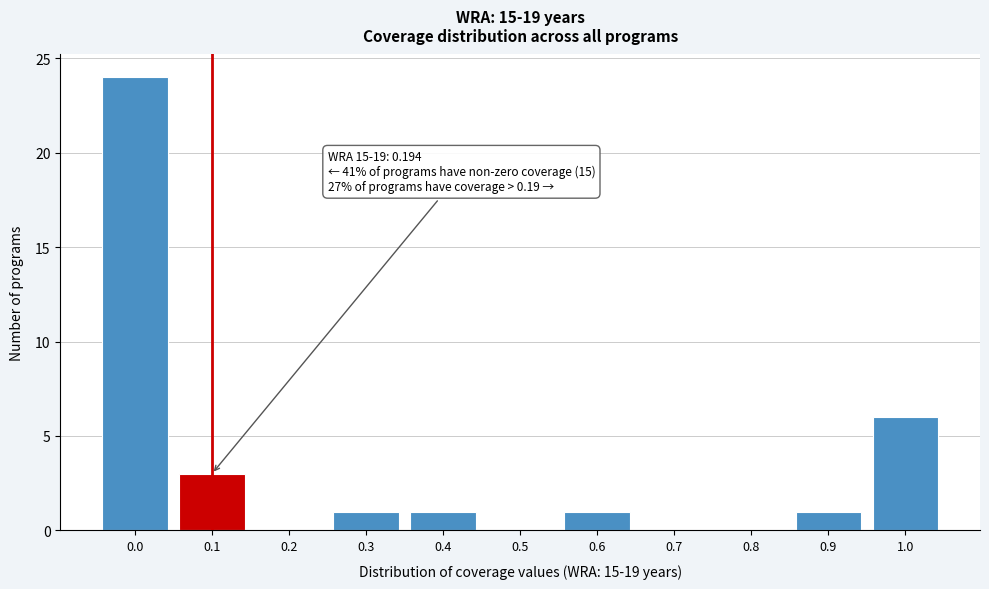

Reading left to right, extract all data points from this chart.

0.0=24	0.1=3	0.2=0	0.3=1	0.4=1	0.5=0	0.6=1	0.7=0	0.8=0	0.9=1	1.0=6